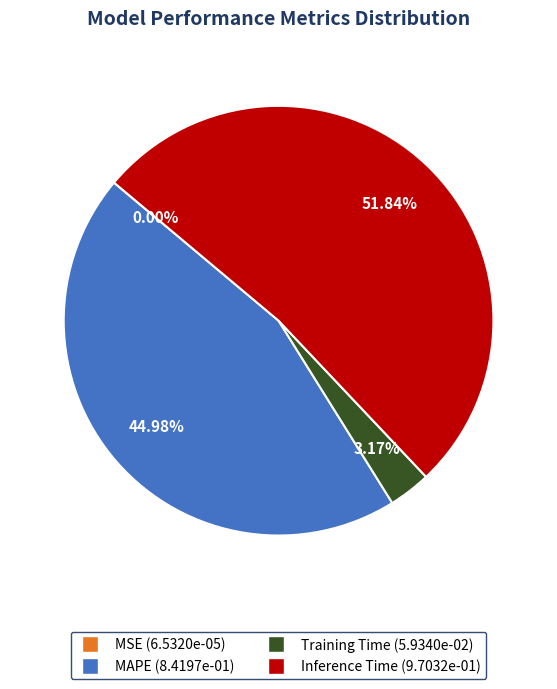

Which has a higher value, MAPE or Inference Time?

Inference Time